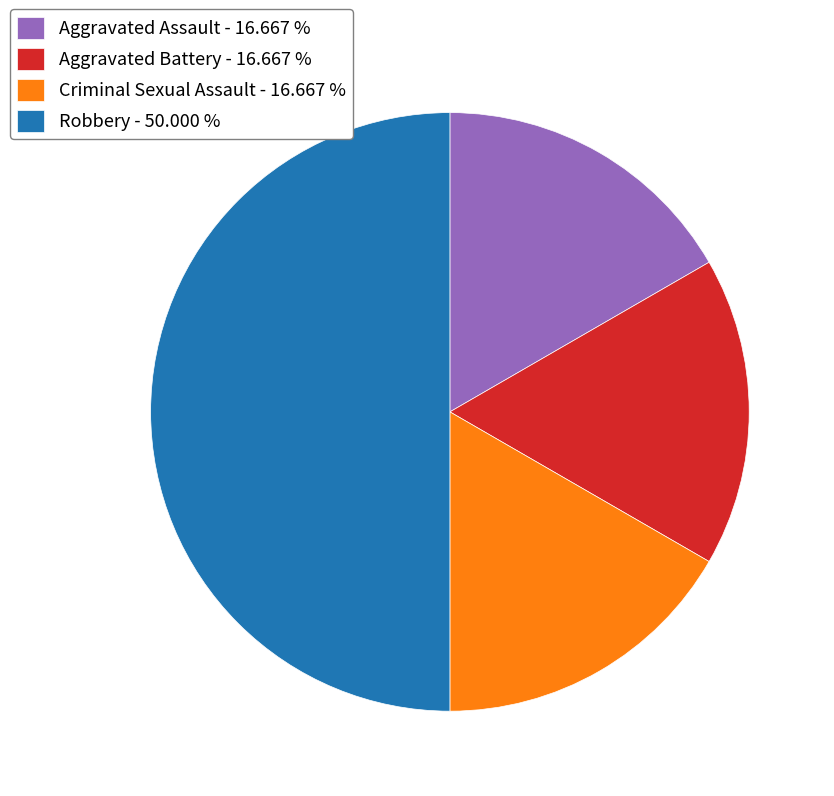

Which slice is the largest?

Robbery